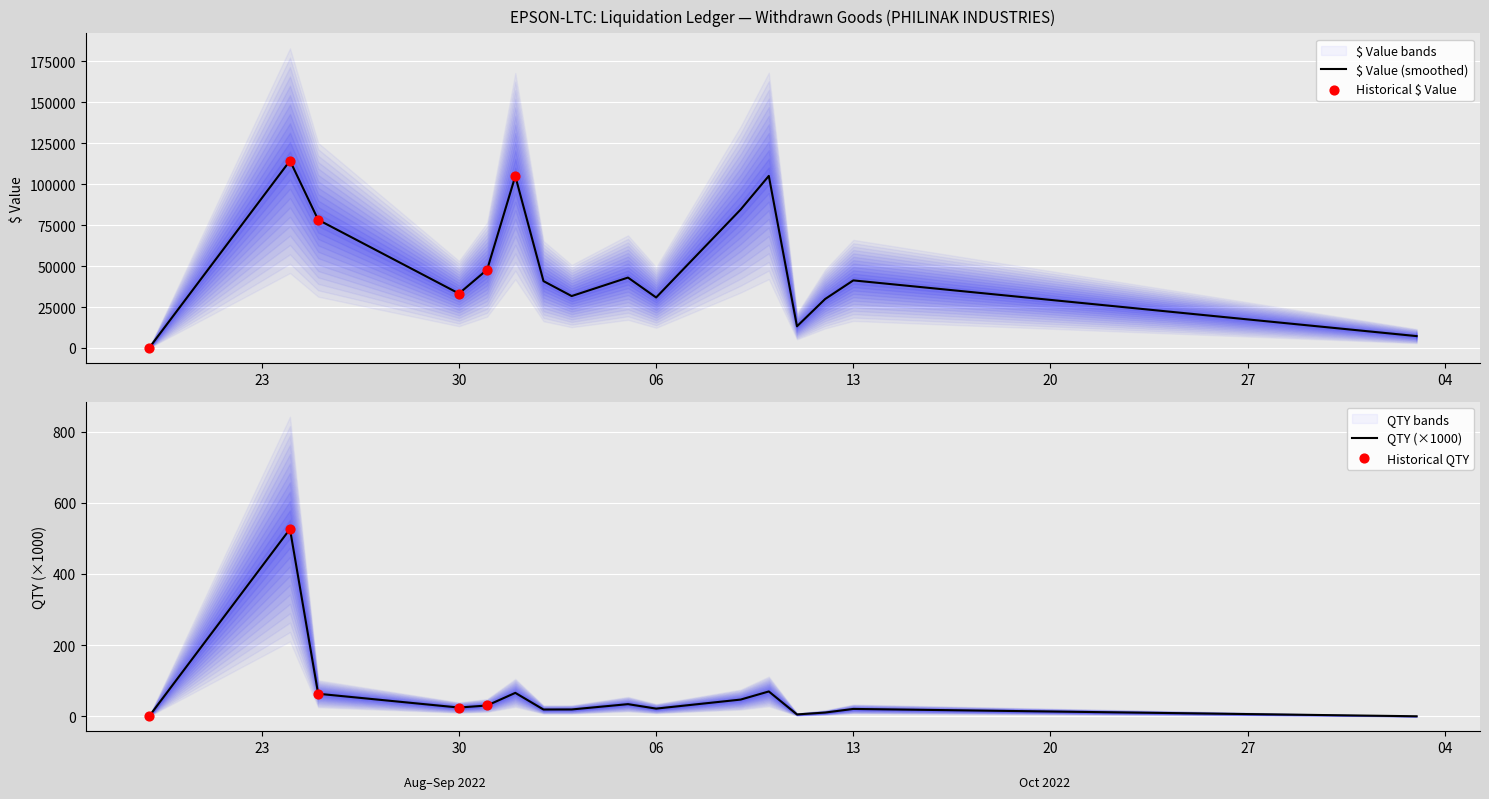

What is the total value across all series at 2022-09-10?

105047.4